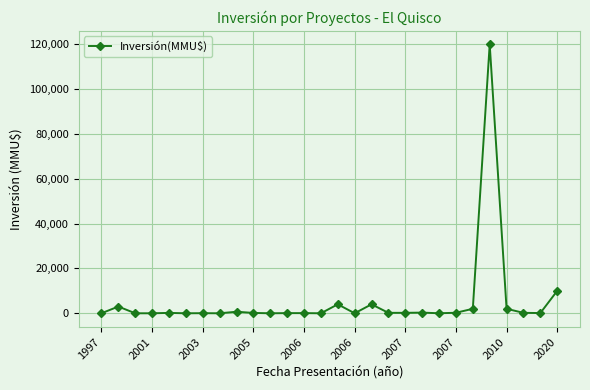

True or false: there are more than 0 points higher than both neighbors.

True